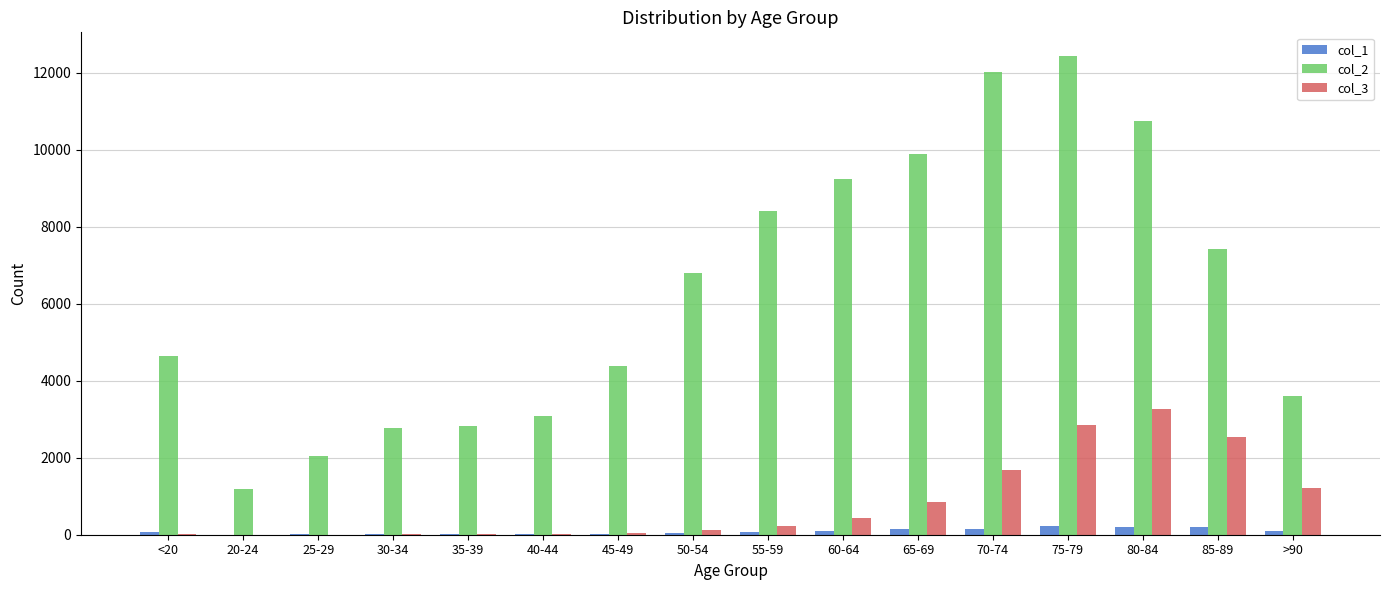

What is the greatest value displayed?

12434